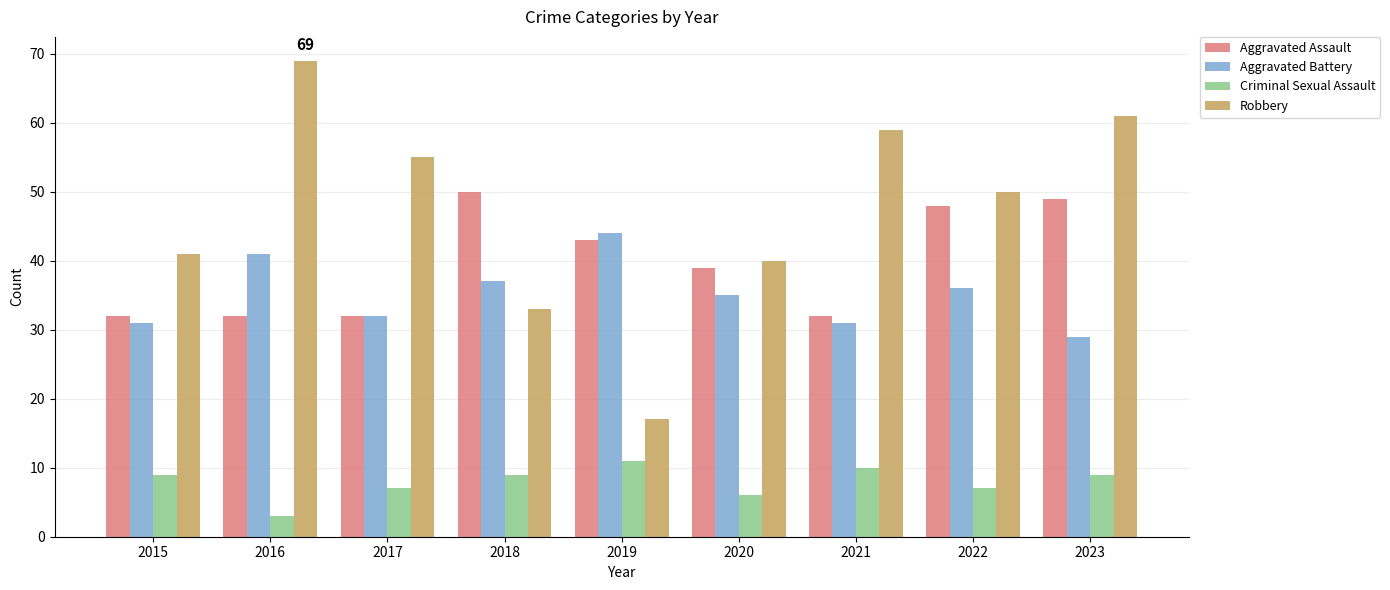

What are all the series names shown in the legend?

Aggravated Assault, Aggravated Battery, Criminal Sexual Assault, Robbery